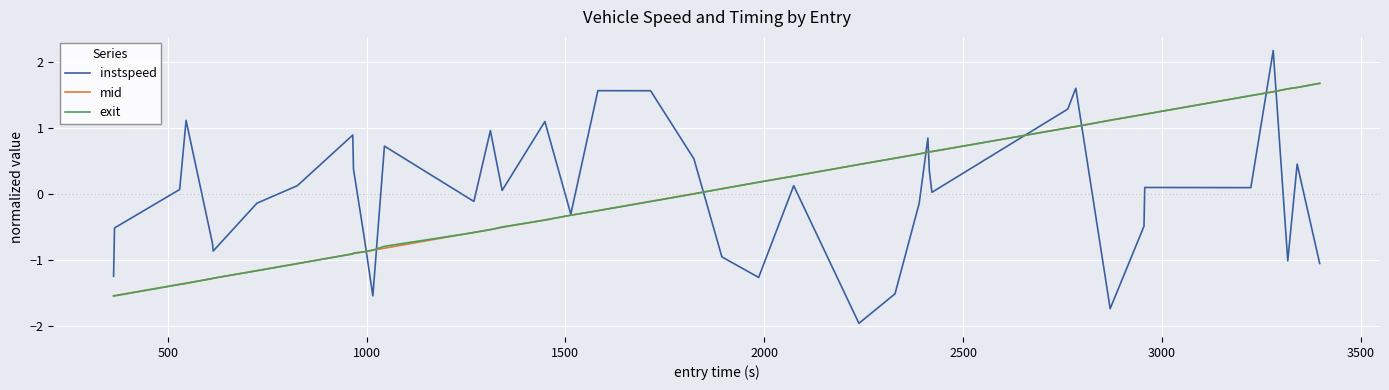

What is the highest value of the exit series?

1.7